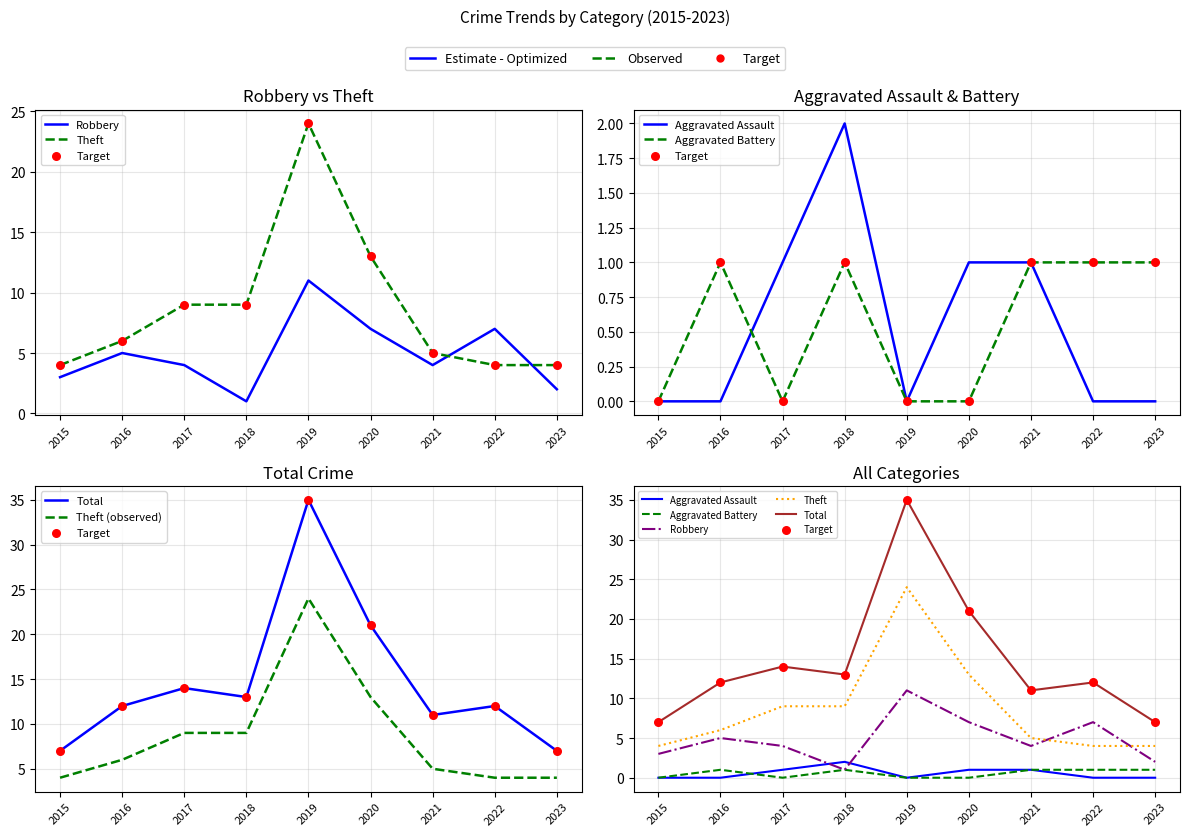

Which series reaches the minimum Y coordinate?

Aggravated Assault